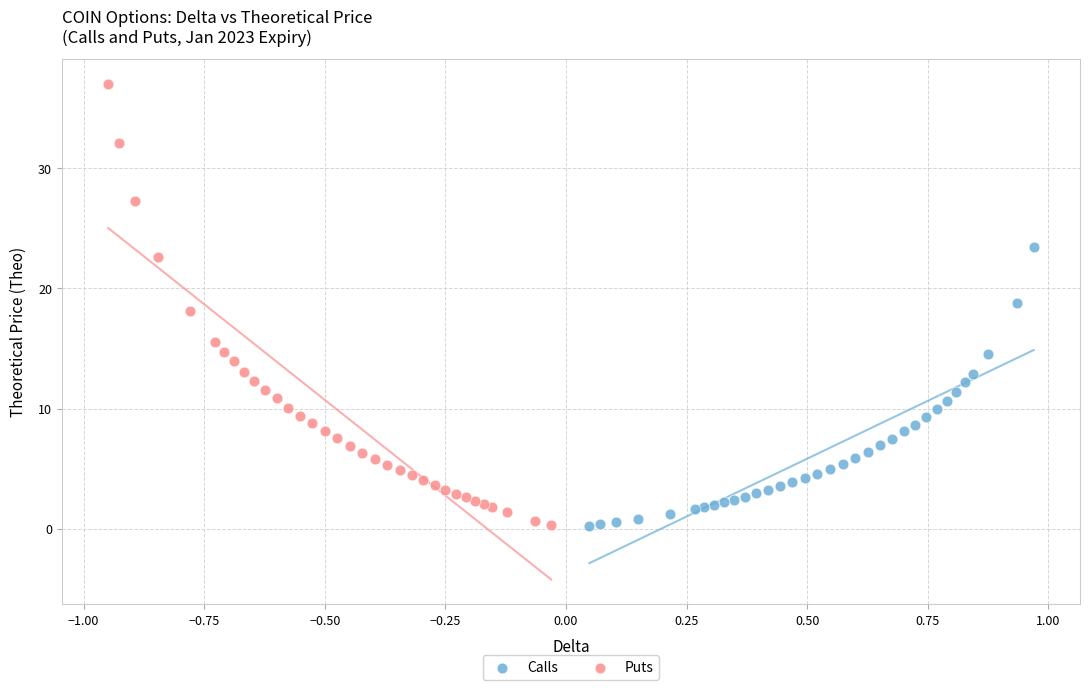

Which series has the largest Y range (max minus min)?

Puts